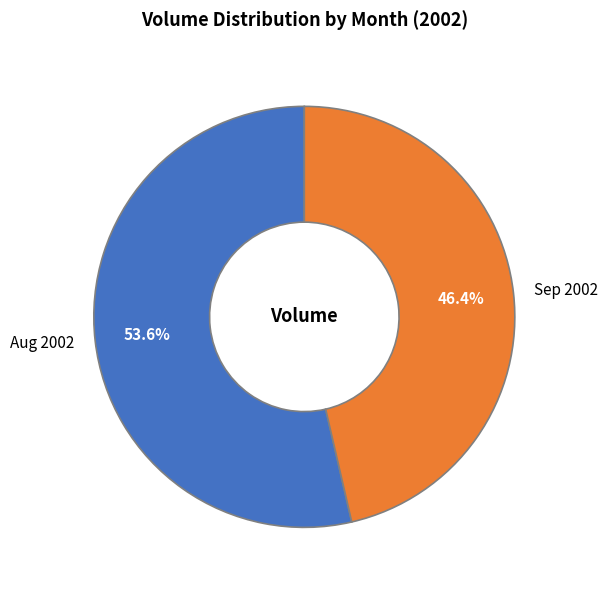

Is there a majority slice in this chart?

Yes